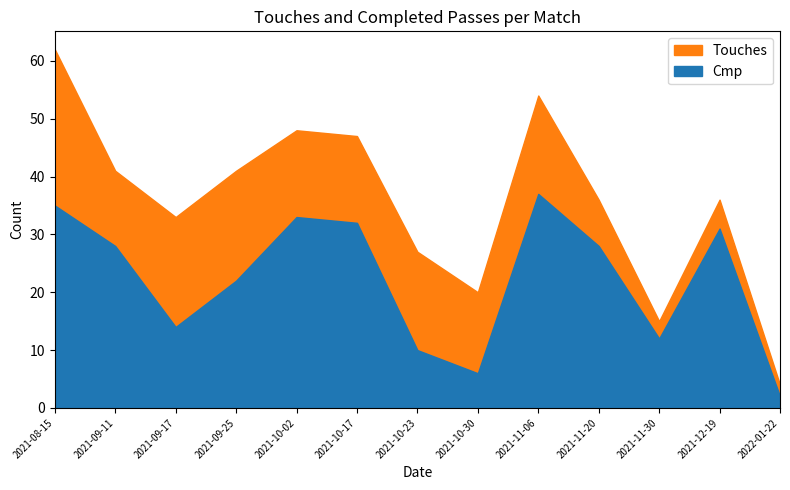

At how many categories does at least one series exceed 59?

1